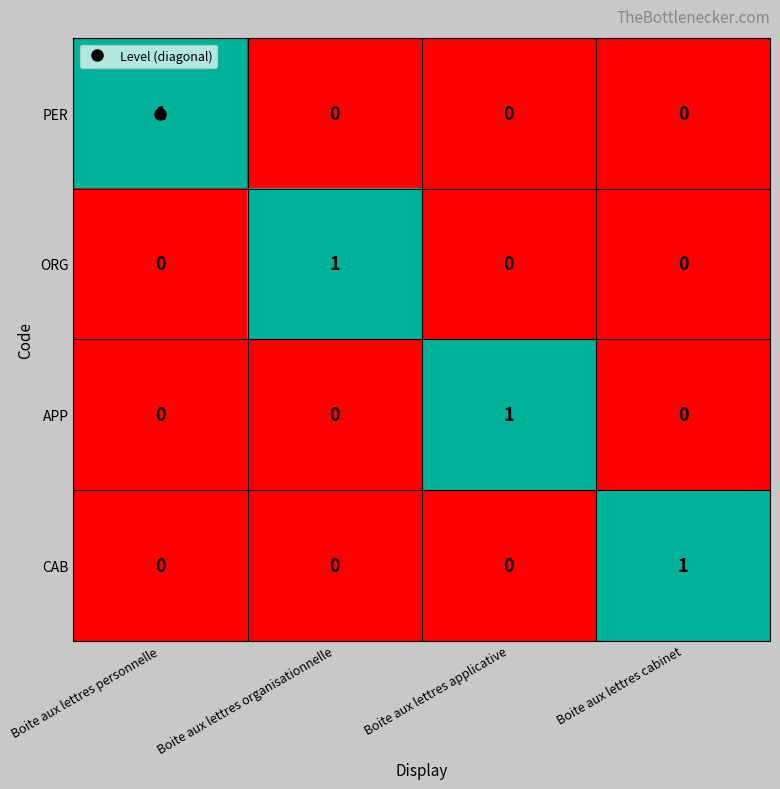

True or false: PER has a value of 1 at Boite aux lettres organisationnelle.

False